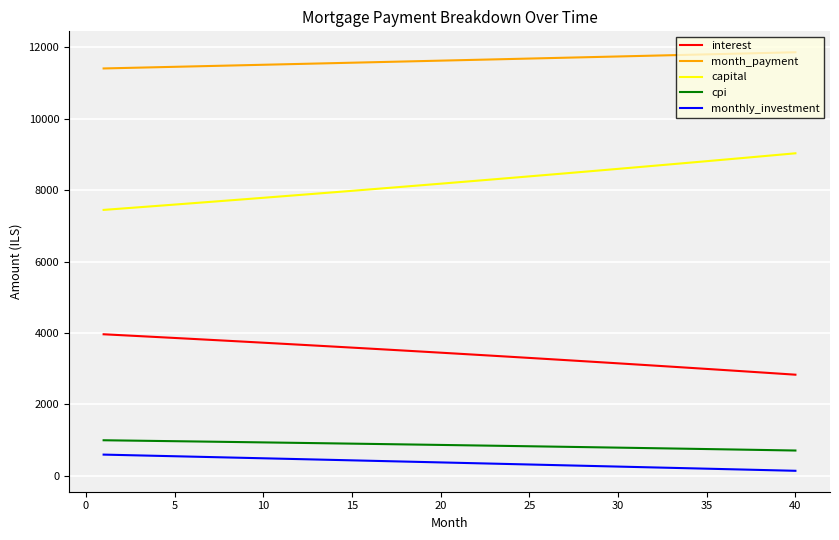

Which series has the largest total across all categories?

month_payment